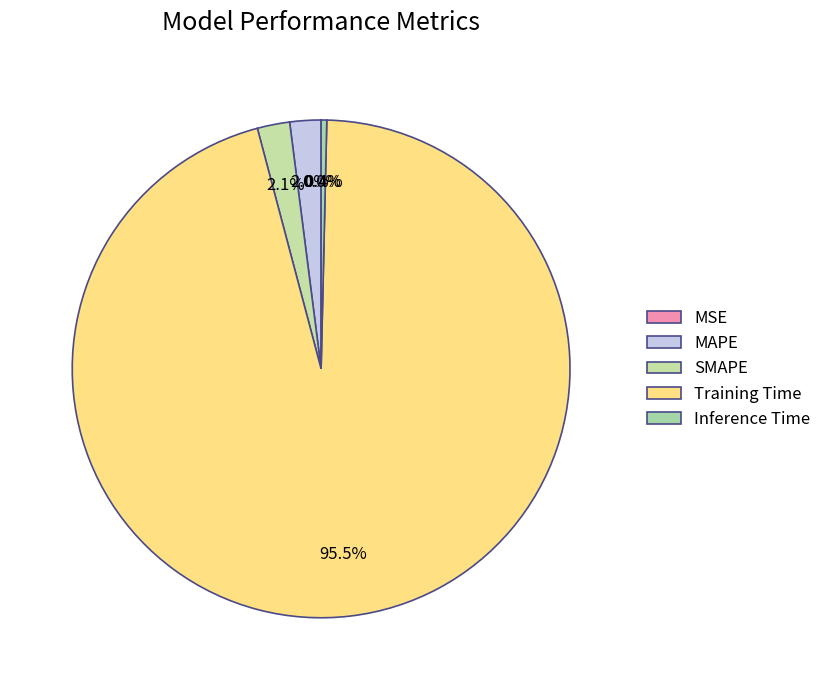

What percentage is the MAPE slice, to the nearest percent?

2%